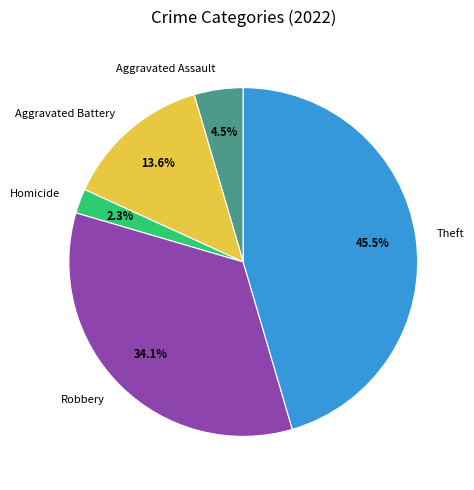

What portion of the pie excludes Aggravated Assault?

95.5%